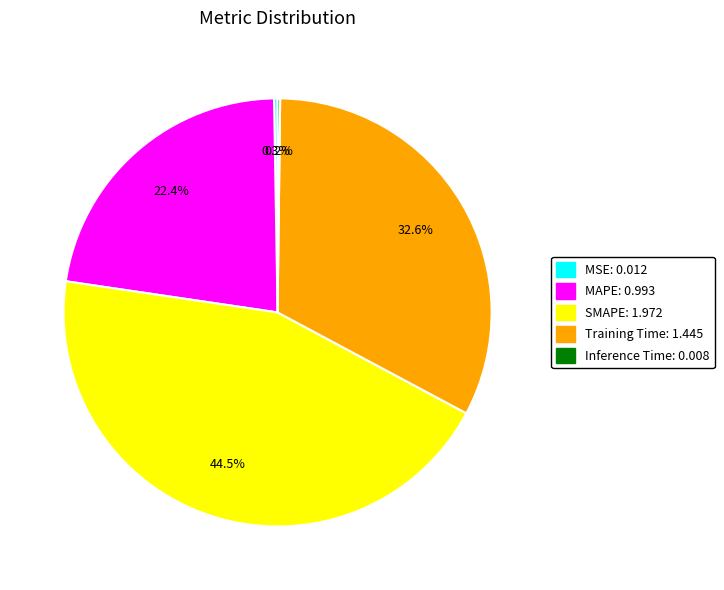

What percentage do MAPE: 0.993 and Training Time: 1.445 together represent?

55.0%